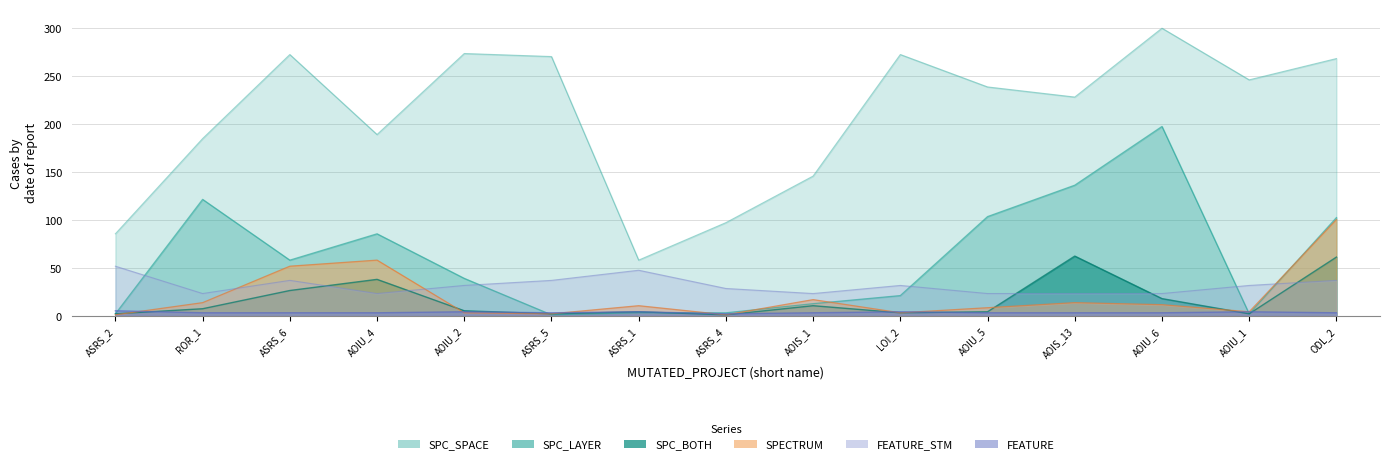

Which series has the largest range (max minus min)?

SPC_SPACE